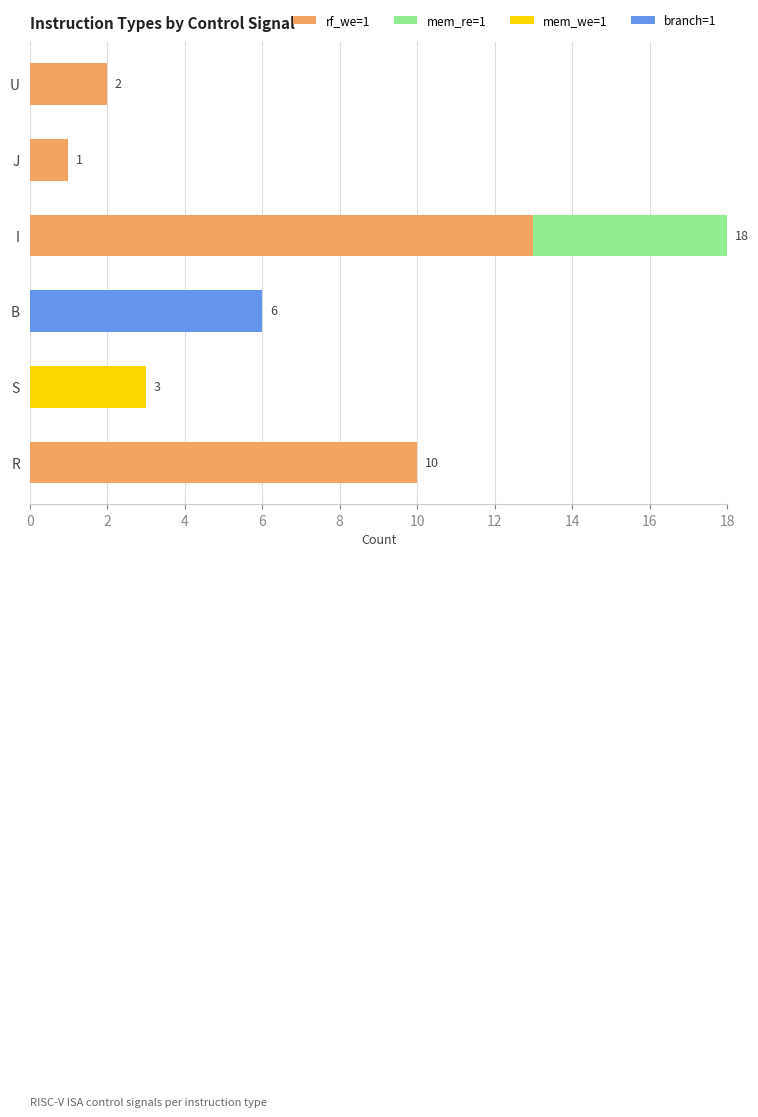

At which category is the sum across all series the highest?

I